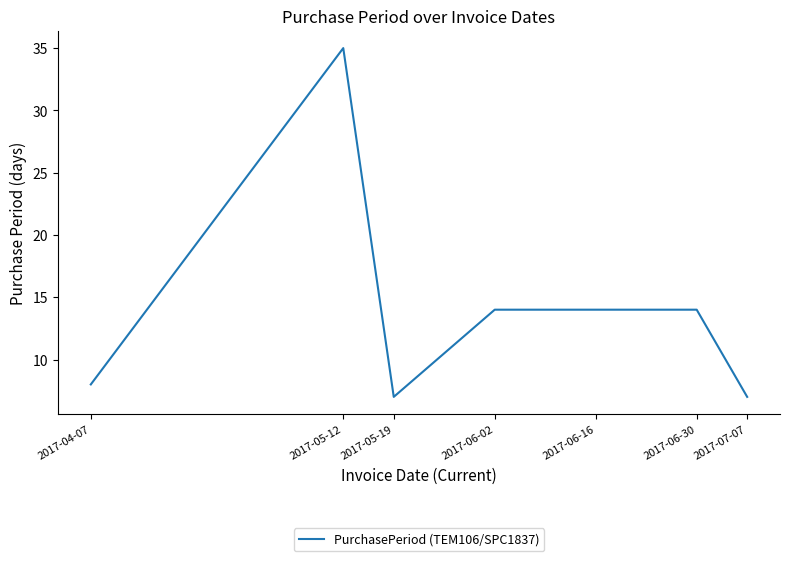

The value at 2017-06-30 is 24. True or false?

False